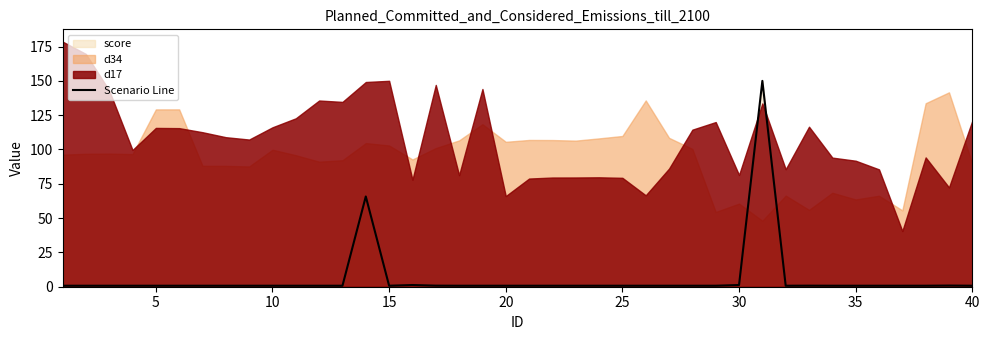

How many points are lower than both their immediate neighbors (excluding endpoints)?

8